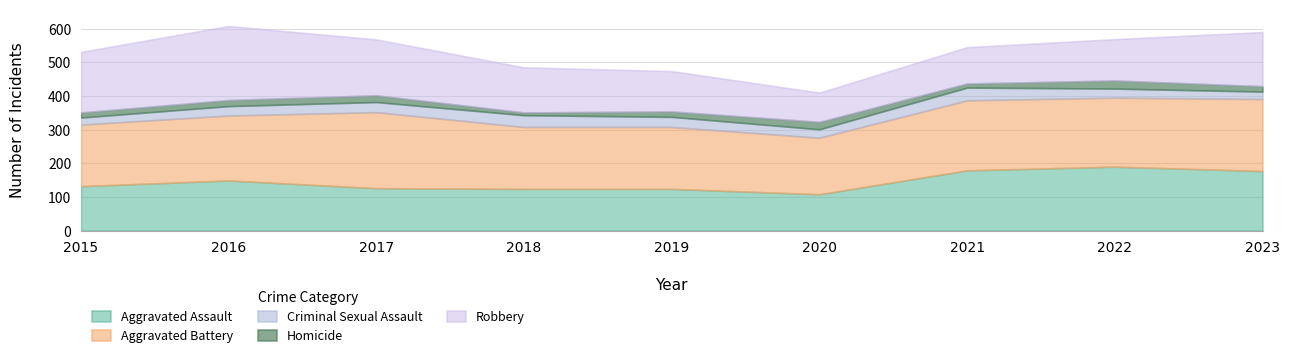

True or false: Robbery and Homicide intersect in this chart.

False